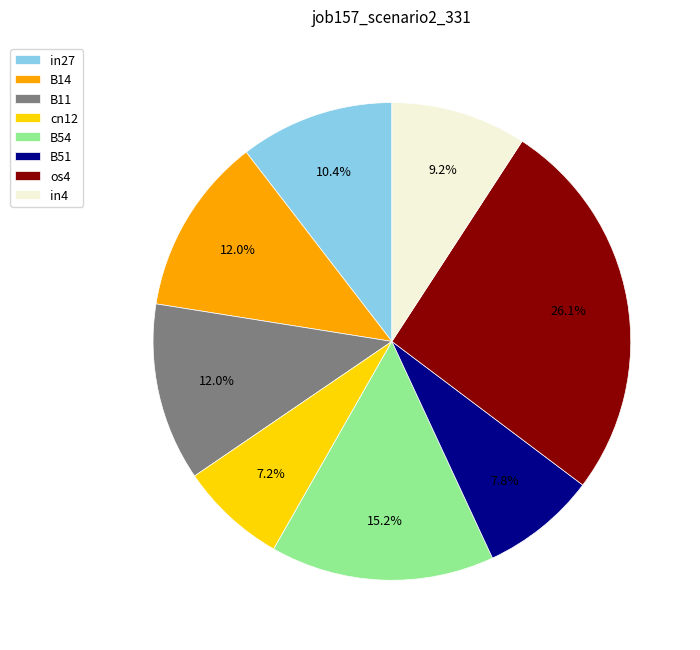

To the nearest percent, what percentage of the pie is B54?

15%